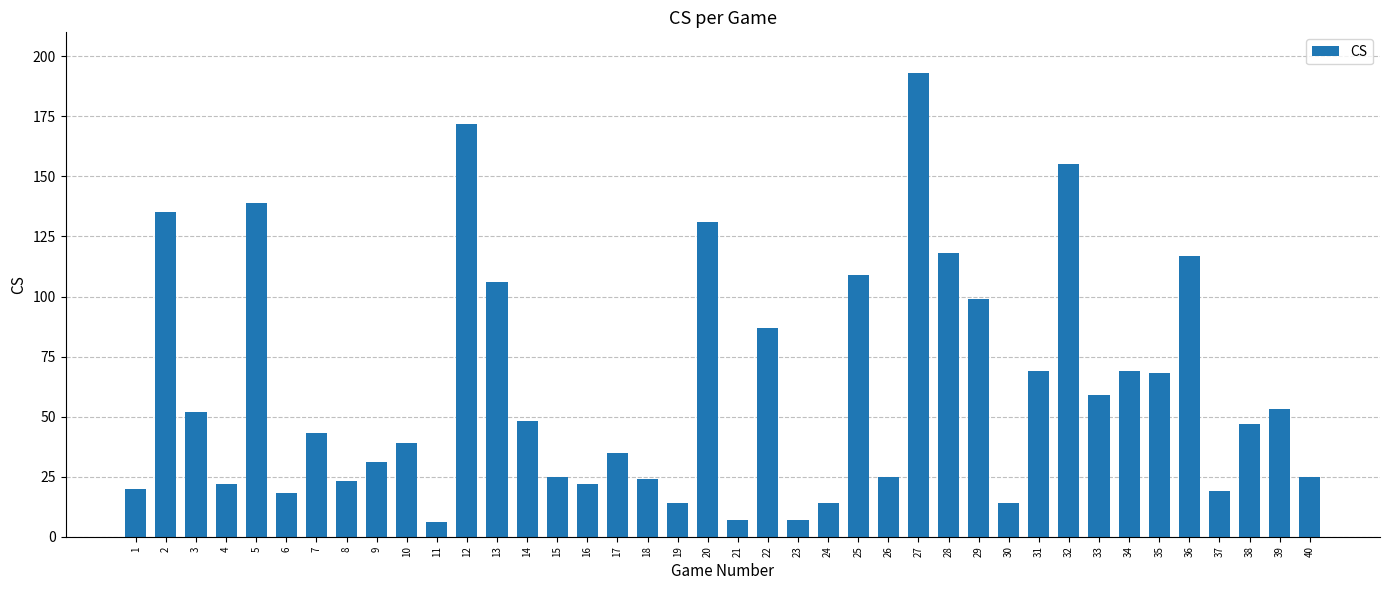

Reading right to left, transcribe all the data shown in this chart.

40=25	39=53	38=47	37=19	36=117	35=68	34=69	33=59	32=155	31=69	30=14	29=99	28=118	27=193	26=25	25=109	24=14	23=7	22=87	21=7	20=131	19=14	18=24	17=35	16=22	15=25	14=48	13=106	12=172	11=6	10=39	9=31	8=23	7=43	6=18	5=139	4=22	3=52	2=135	1=20